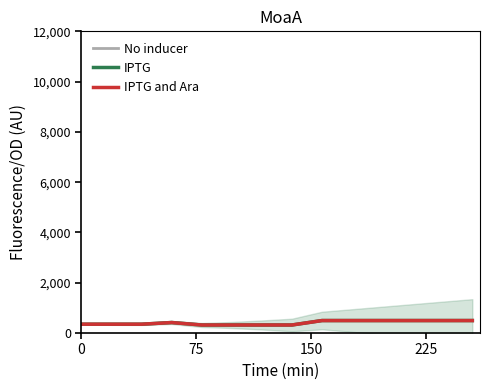

Reading left to right, list all the values displayed in this chart.

No inducer: 351.0	351.0	351.0	416.1	319.6	319.6	319.6	319.6	495.3	495.3	495.3	495.3	495.3	495.3
IPTG: 351.0	351.0	351.0	418.8	319.6	319.6	319.6	319.6	497.0	497.0	497.0	497.0	497.0	497.0
IPTG and Ara: 351.0	351.0	351.0	416.1	319.6	319.6	319.6	319.6	495.3	495.3	495.3	495.3	495.3	495.3